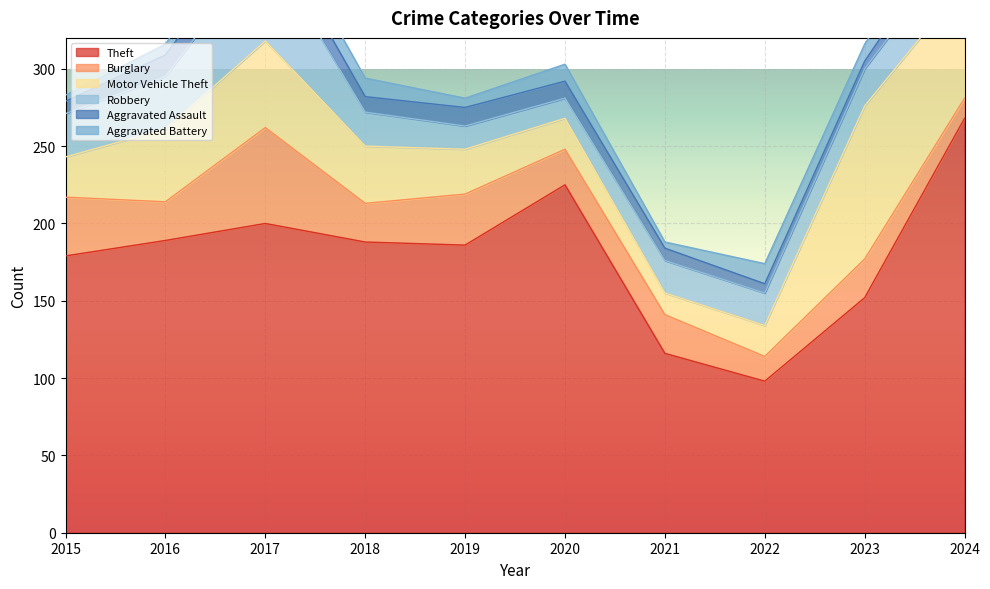

Is the value of Motor Vehicle Theft at 2017 greater than the value of Burglary at 2018?

Yes